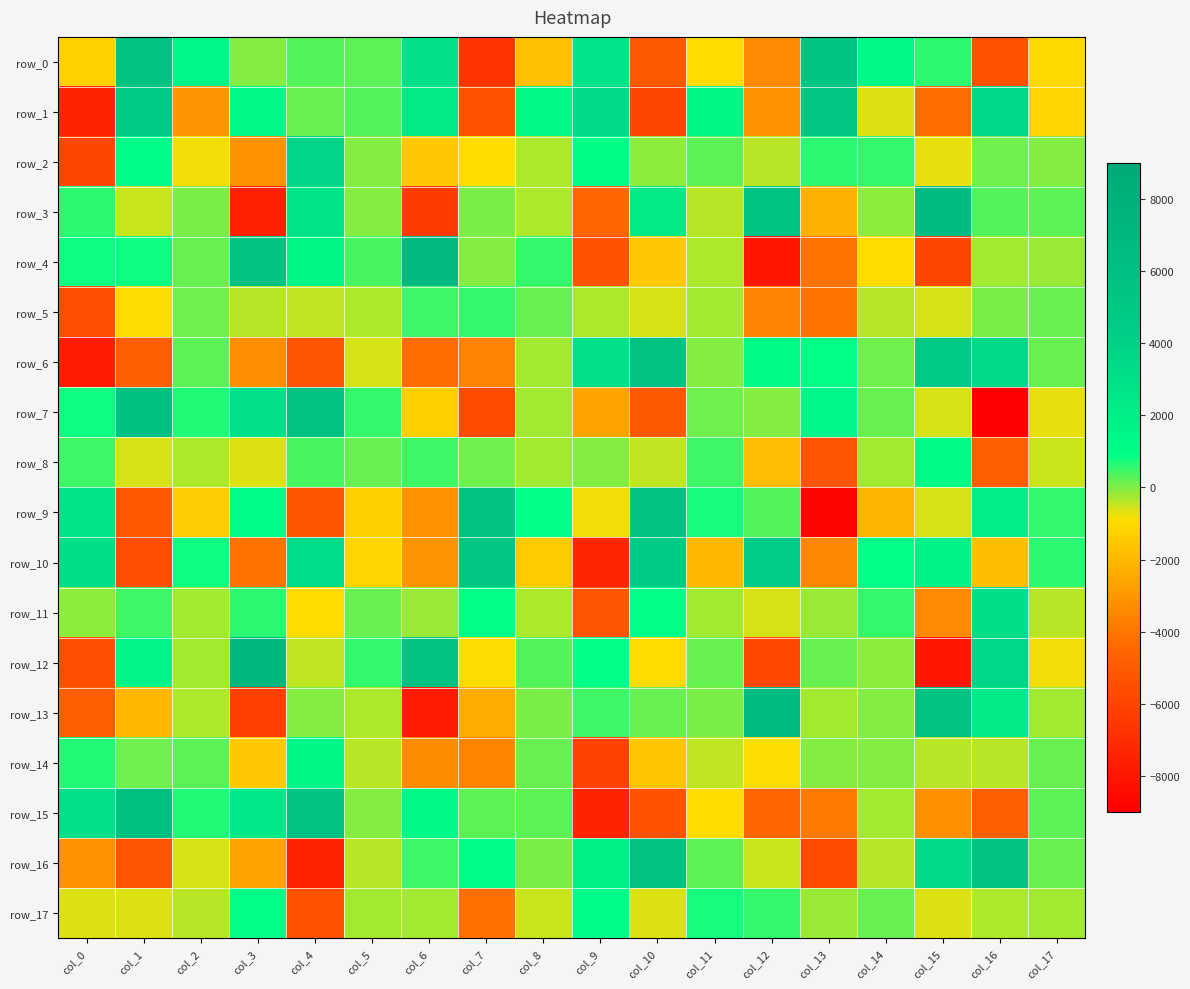

Rank the series by their maximum value, from lowest to highest.

row_5, row_17, row_8, row_14, row_11, row_2, row_1, row_10, row_6, row_16, row_0, row_9, row_7, row_15, row_13, row_3, row_4, row_12